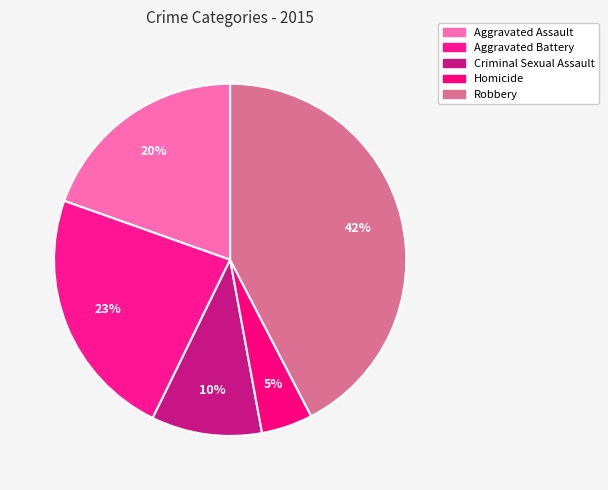

Count the number of slices in the pie.

5